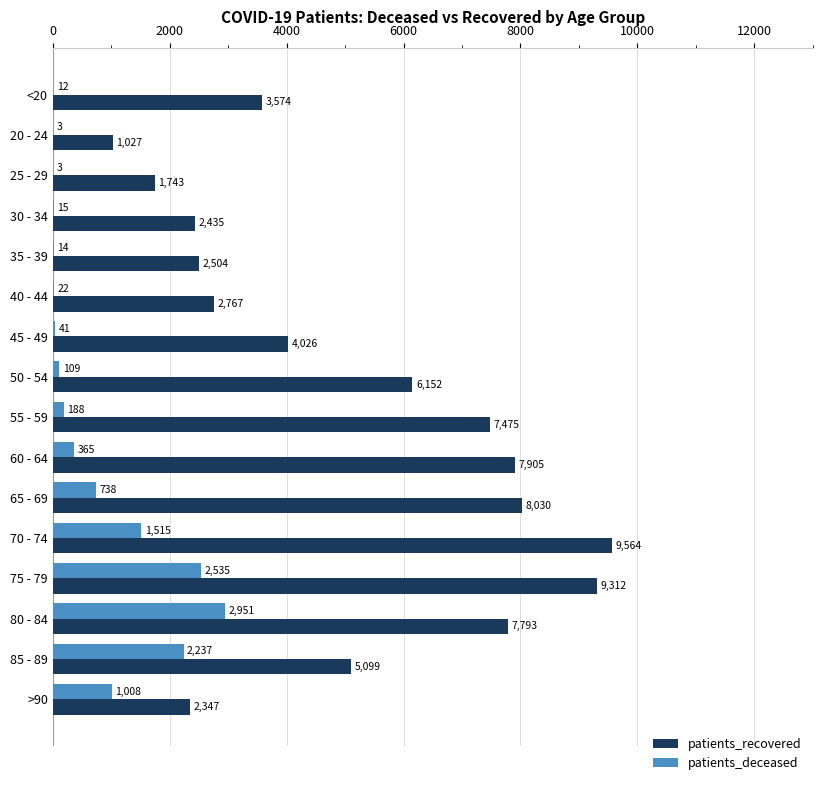

At which category is the sum across all series the highest?

75 - 79